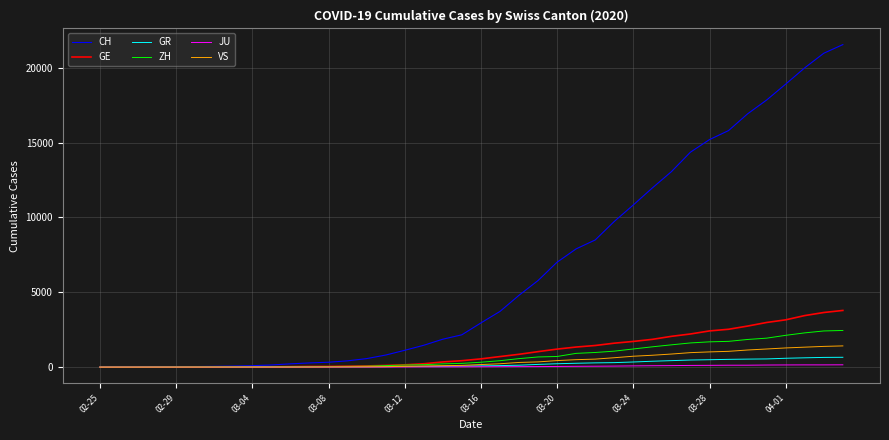

Which series has the largest total across all categories?

CH